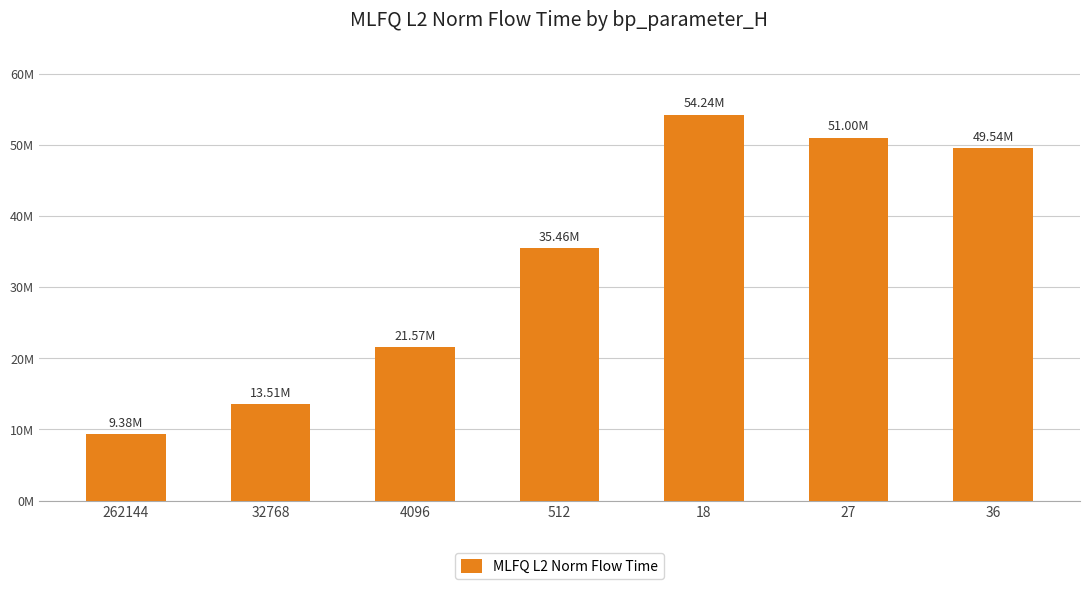

What is the average value?

33529564.8